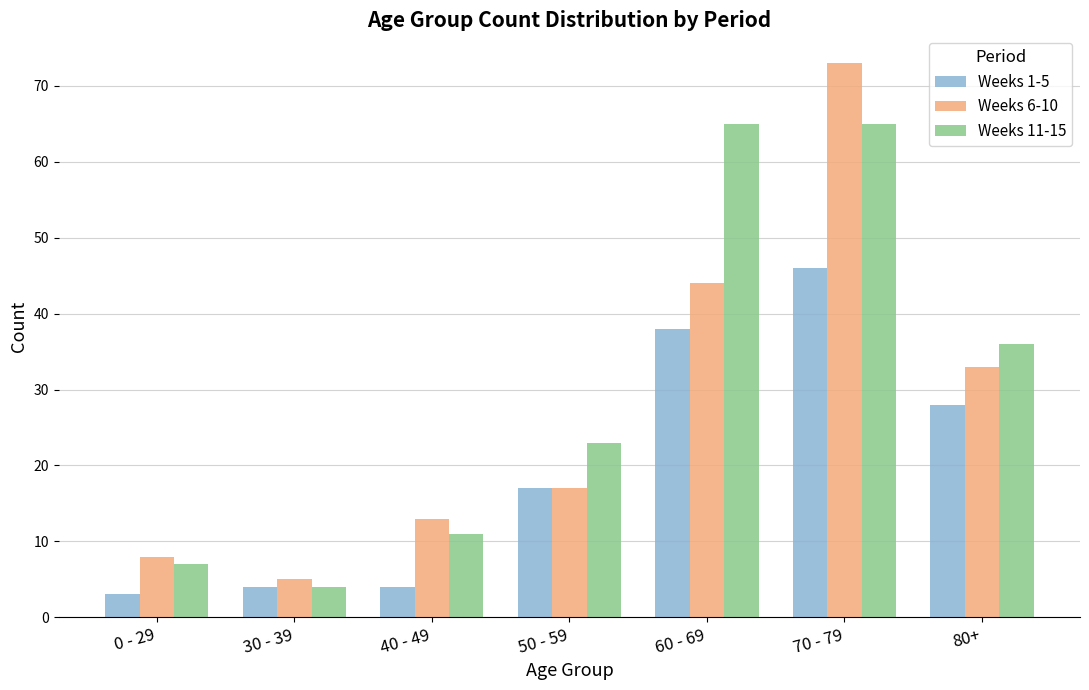

Rank the series by their average value, from highest to lowest.

Weeks 11-15, Weeks 6-10, Weeks 1-5